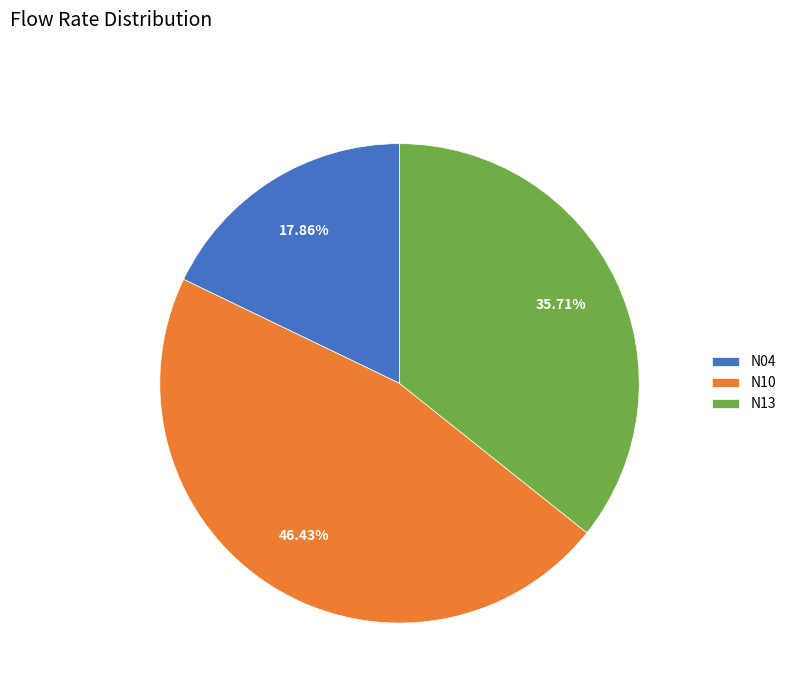

Is N10 the majority of the pie?

No